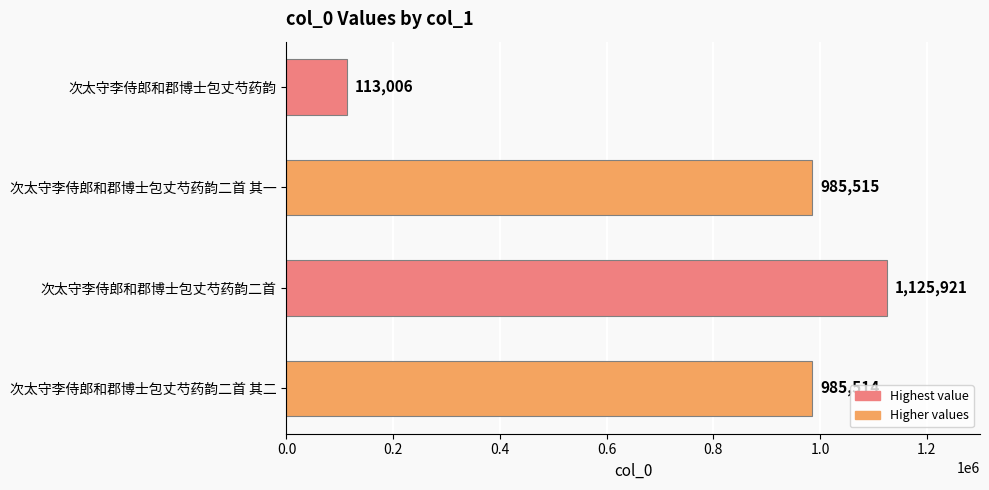

Where is the data nearest to the value 619463?

次太守李侍郎和郡博士包丈芍药韵二首 其二